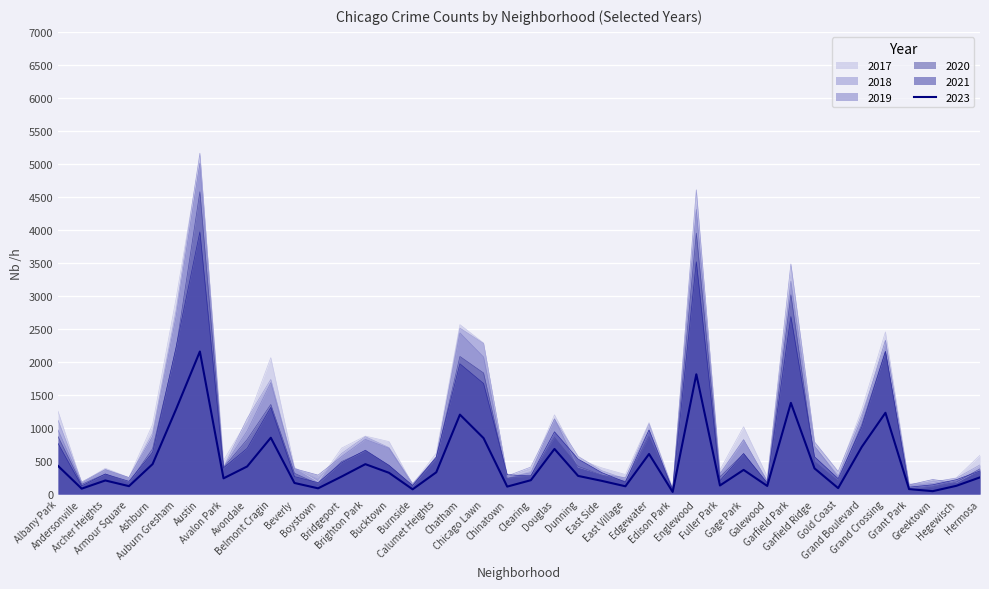

What position from the left is Galewood?

31